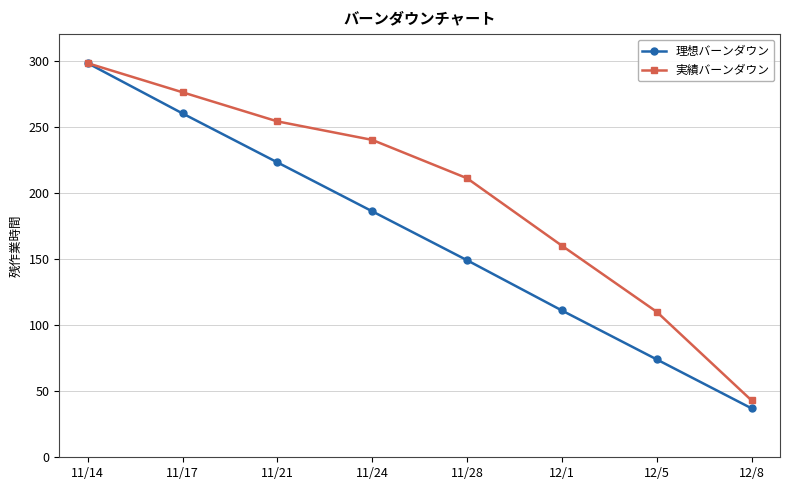

The value of 実績バーンダウン at 11/28 is 211. True or false?

True